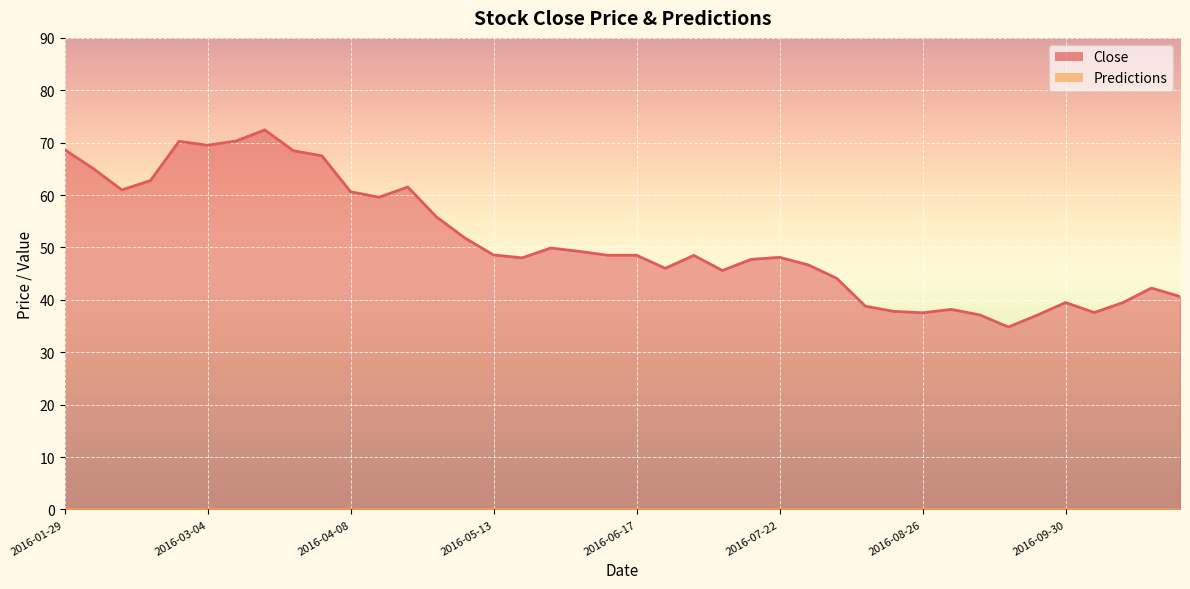

At which category does the chart reach its minimum across all series?

2016-09-16